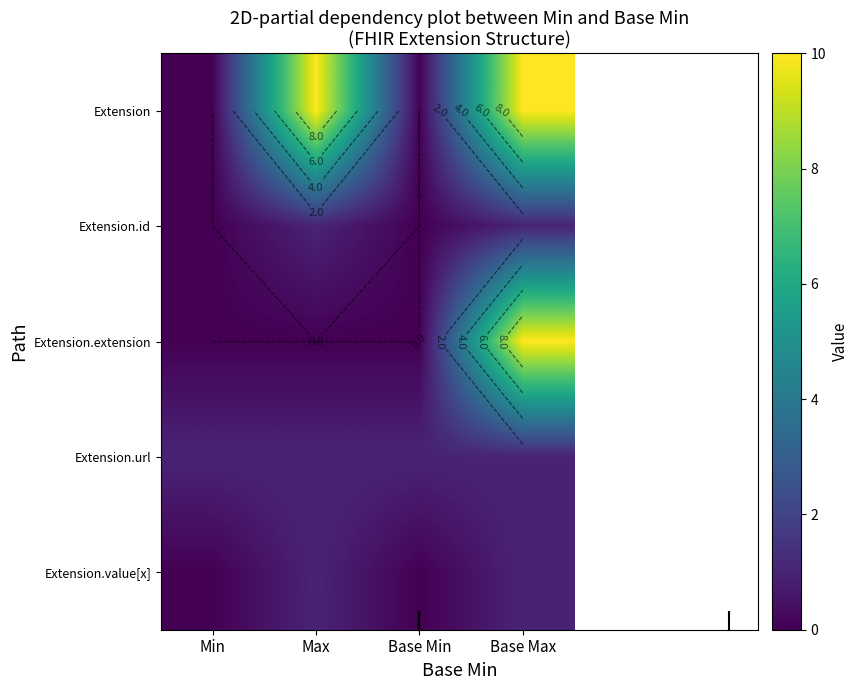

Which has a higher value, Base Max or Min?

Base Max